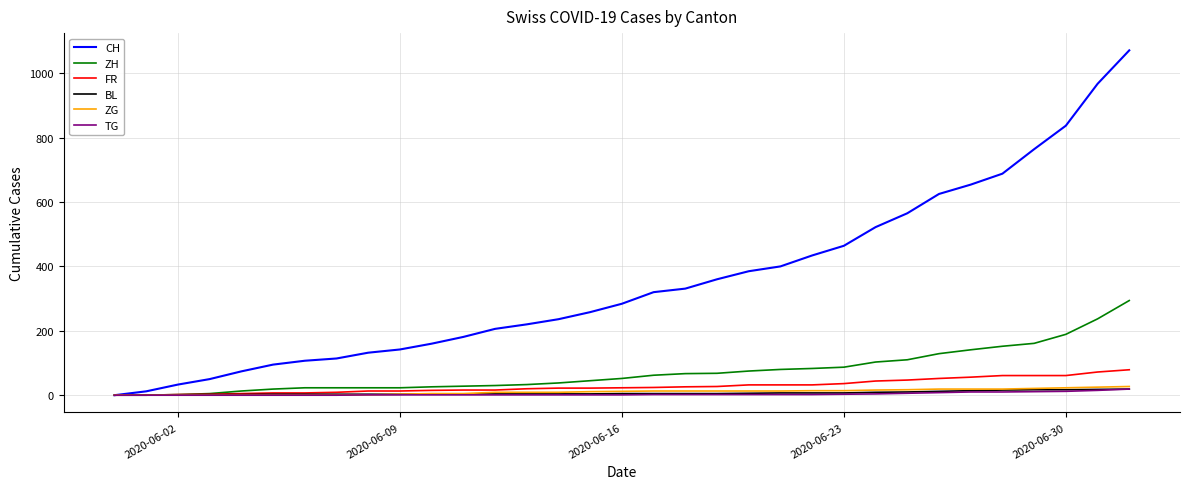

What is the highest value of the ZG series?

27